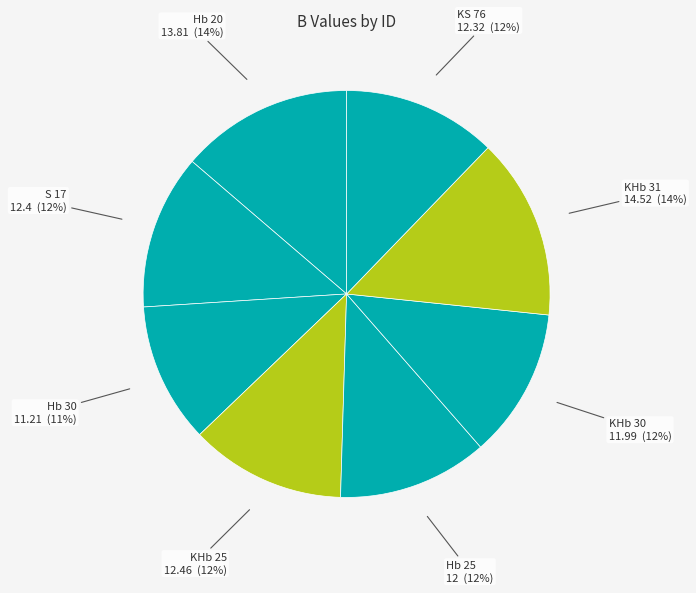

To the nearest percent, what is the difference between the largest and smallest slice percentages?

3%